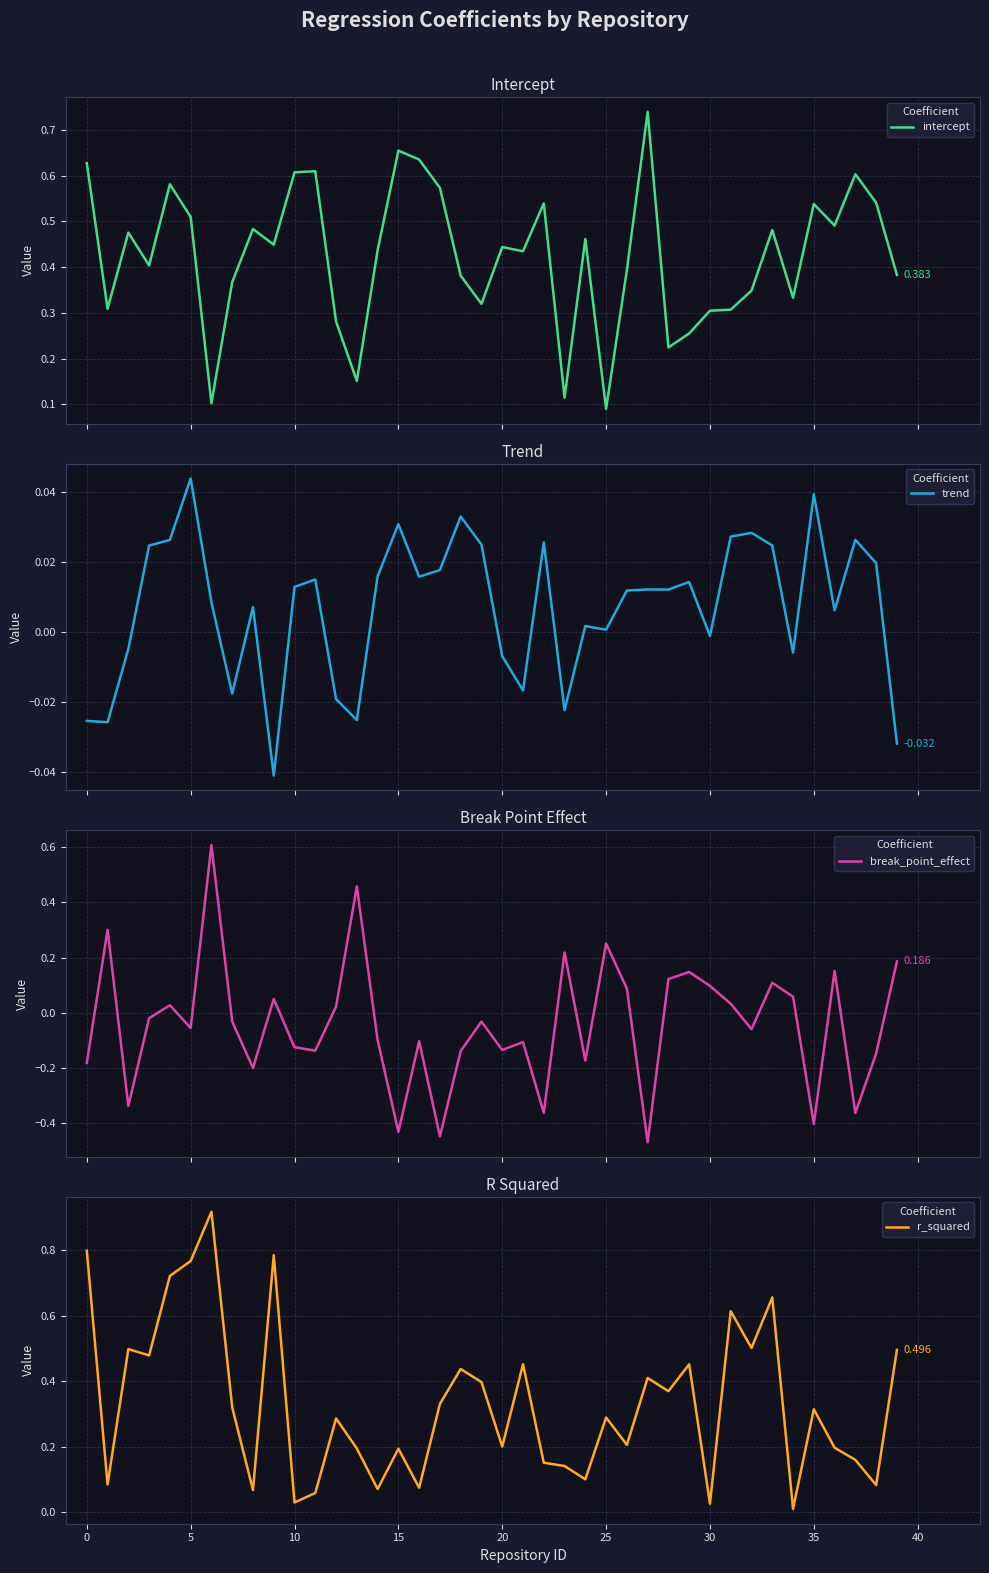

Which series has the largest range (max minus min)?

break_point_effect